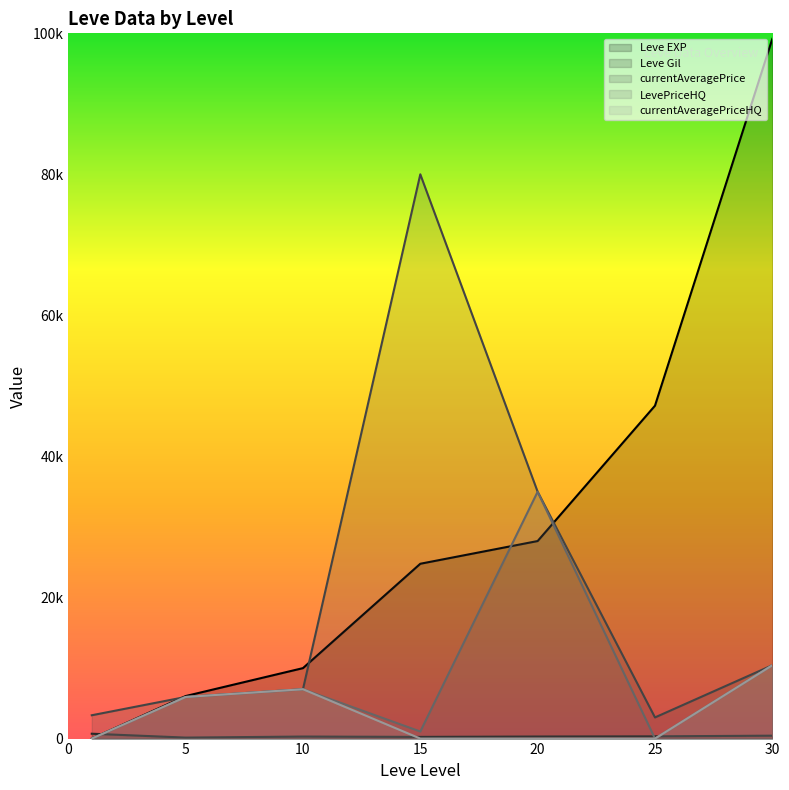

List the labels in order of Leve Gil value, smallest first.

5, 15, 10, 20, 25, 30, 1